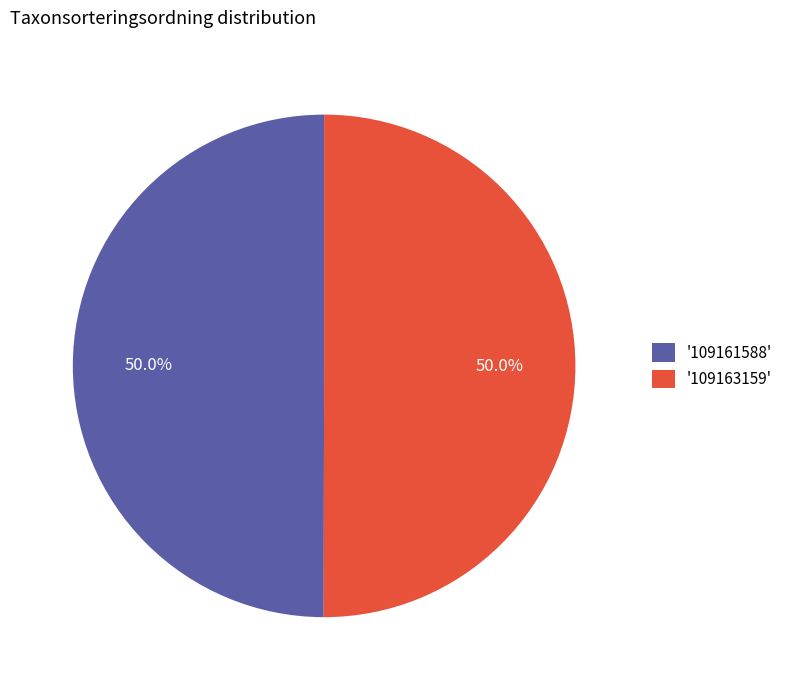

What percentage do '109161588' and '109163159' together represent?

100.0%